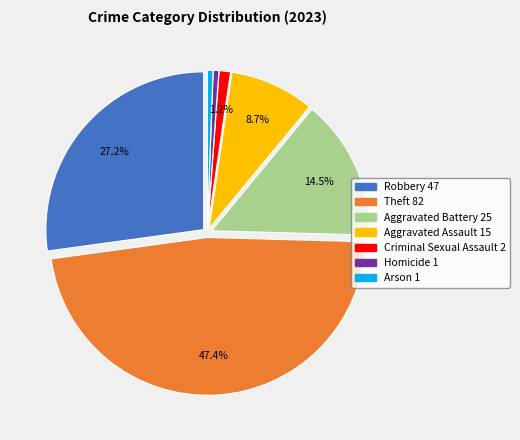

Which category has the biggest portion of the pie?

Theft